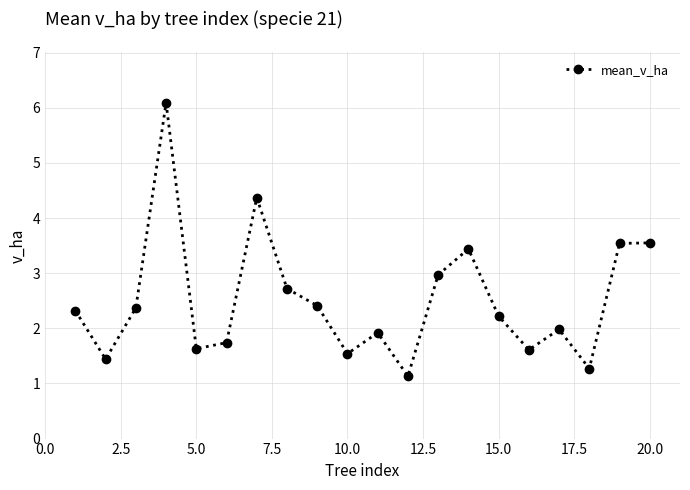

What is the difference between the second highest and minimum values?

3.2